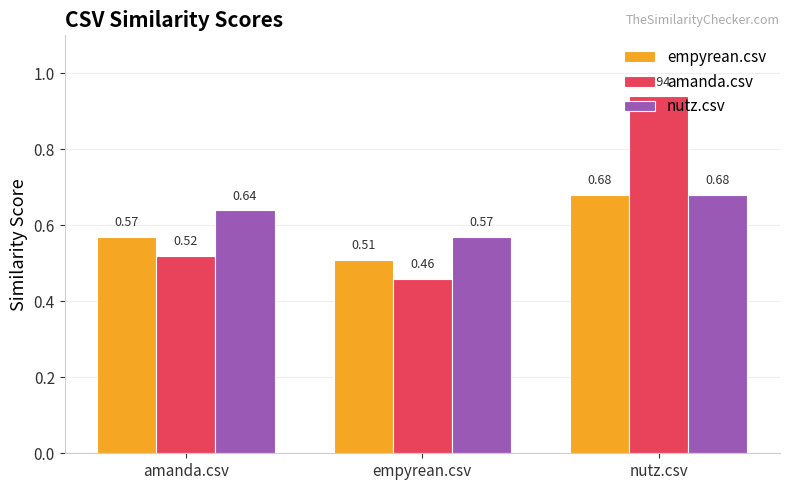

Count the nutz.csv values in the range 0 to 1.

3